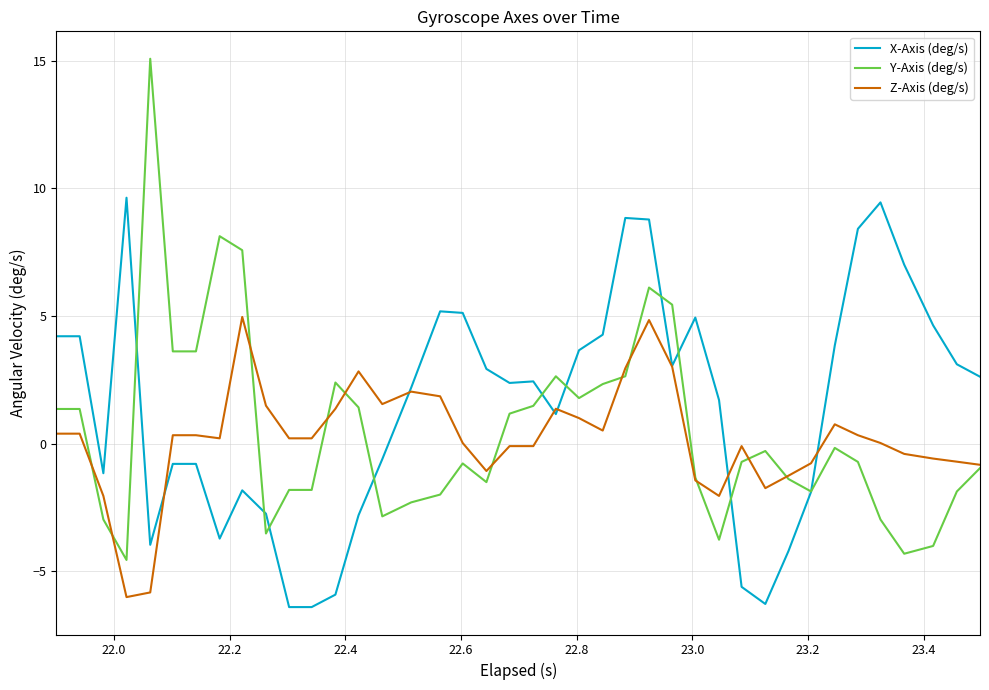

What is the greatest value displayed?

15.1